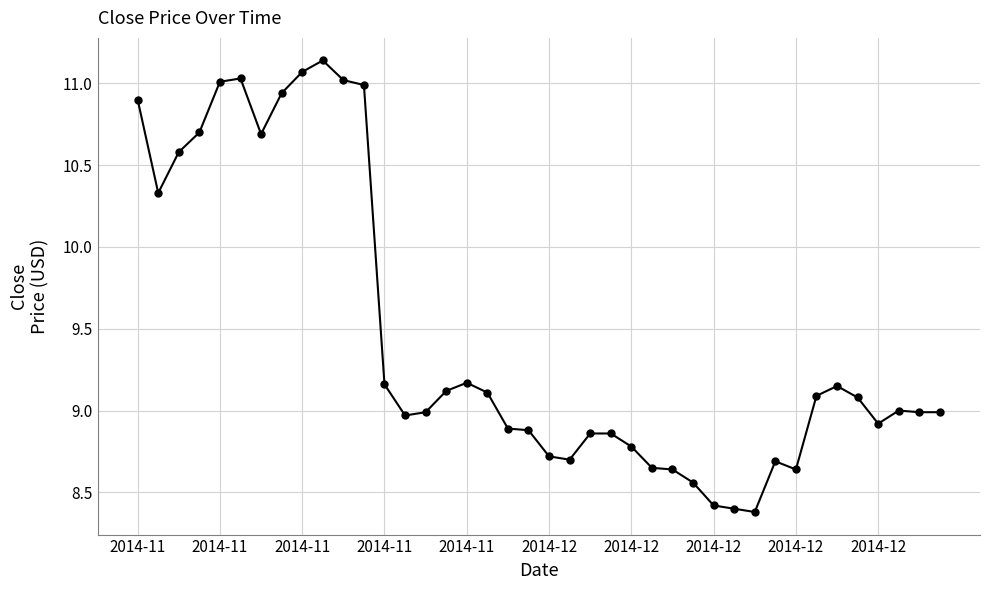

True or false: there are more than 0 points higher than both neighbors.

True